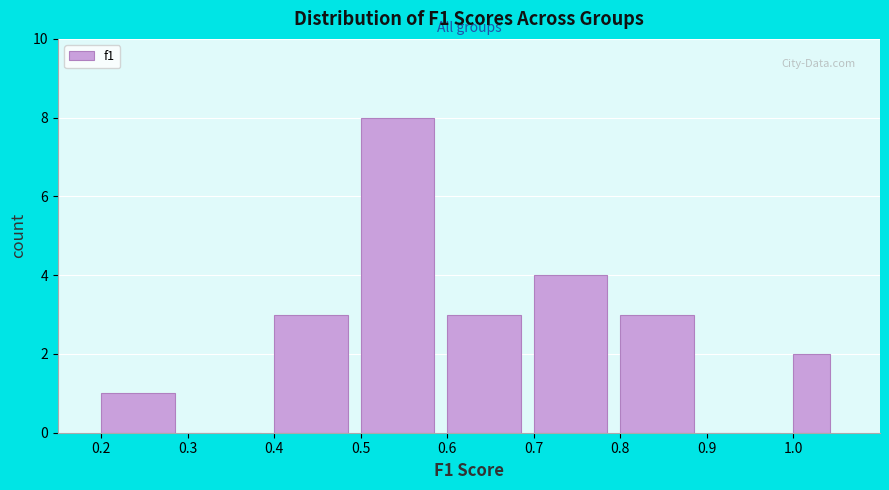

Which range on the x-axis has the tallest bar?

0.50 to 0.60